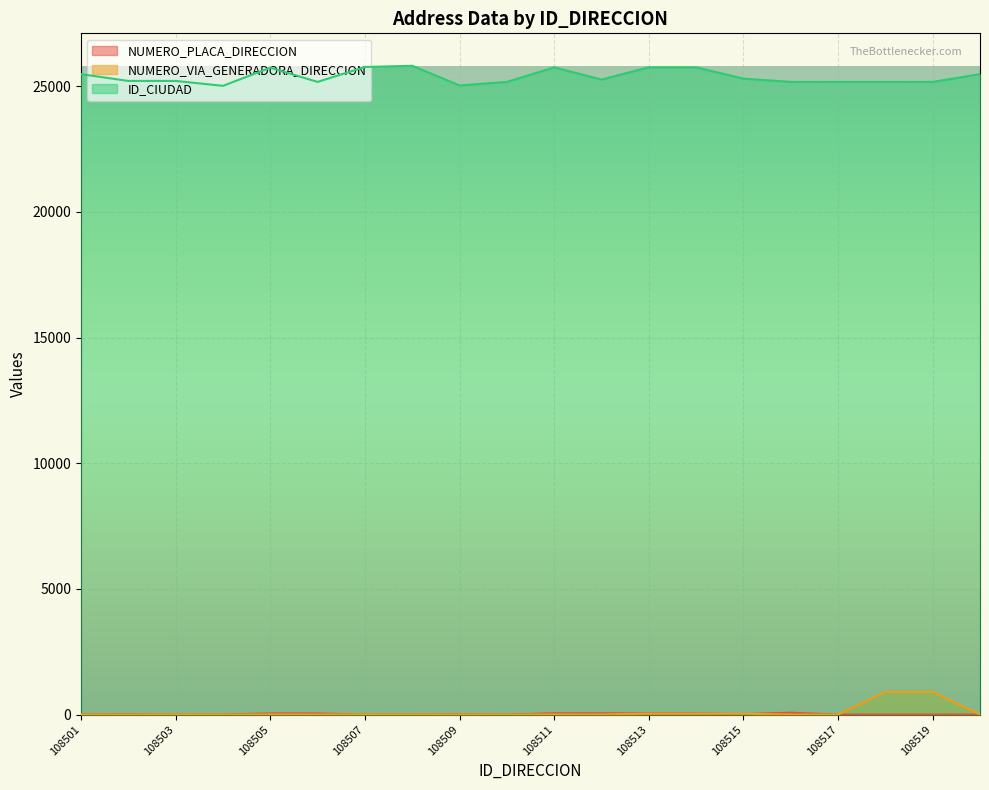

Reading left to right, list all the values displayed in this chart.

NUMERO_PLACA_DIRECCION: 108501=0	108502=12	108503=0	108504=0	108505=45	108506=43	108507=0	108508=1	108509=13	108510=0	108511=51	108512=50	108513=42	108514=42	108515=15	108516=74	108517=0	108518=1	108519=1	108520=0
NUMERO_VIA_GENERADORA_DIRECCION: 108501=0	108502=0	108503=7	108504=0	108505=8	108506=4	108507=7	108508=1	108509=5	108510=0	108511=7	108512=5	108513=34	108514=34	108515=33	108516=1	108517=0	108518=900	108519=900	108520=0
ID_CIUDAD: 108501=25483	108502=25214	108503=25214	108504=25019	108505=25740	108506=25175	108507=25769	108508=25817	108509=25035	108510=25175	108511=25754	108512=25269	108513=25754	108514=25754	108515=25307	108516=25175	108517=25175	108518=25175	108519=25175	108520=25483